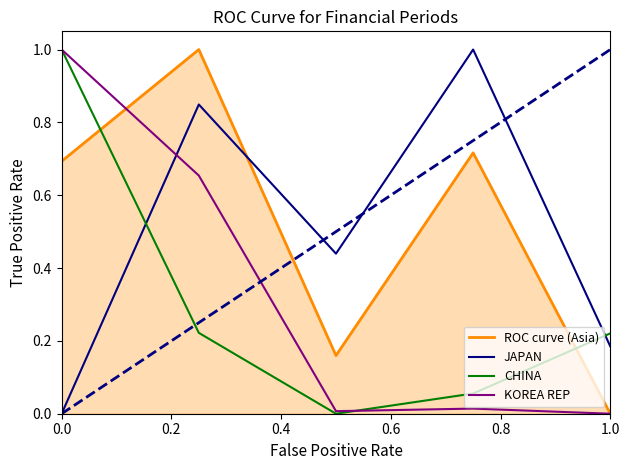

What is the sum of all JAPAN values?

2.5